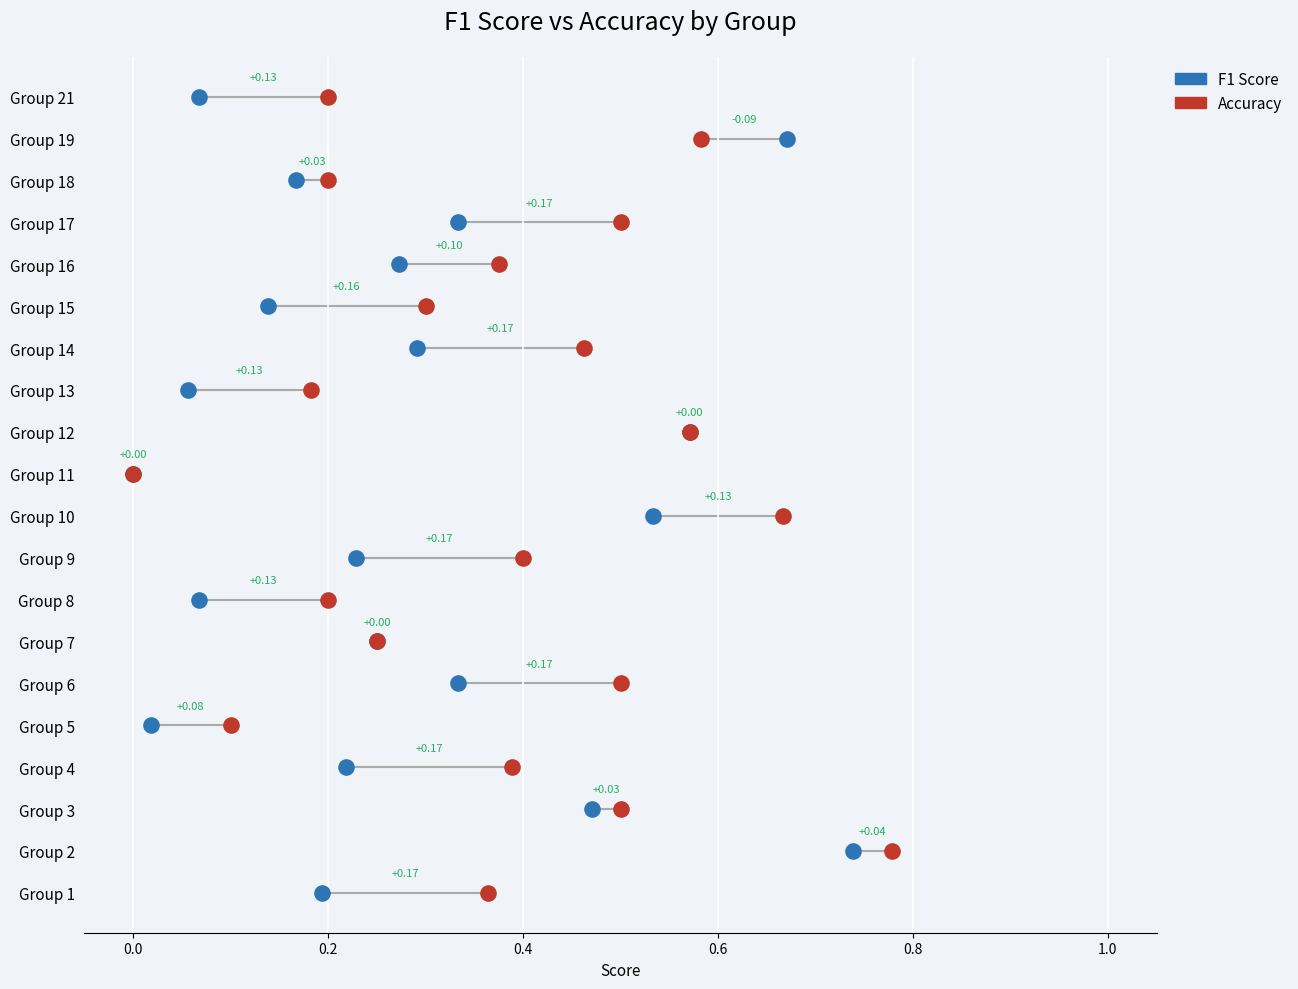

What are all the series names shown in the legend?

F1 Score, Accuracy